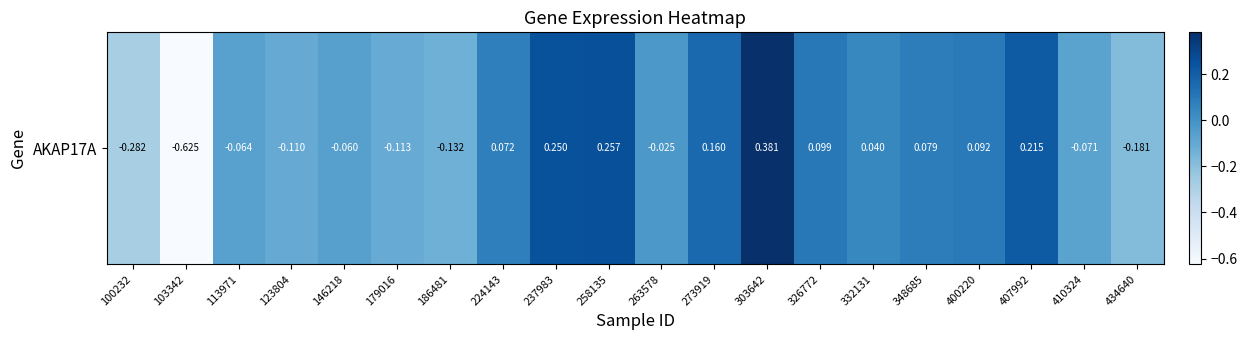

What is the difference between the maximum and minimum values?

1.0